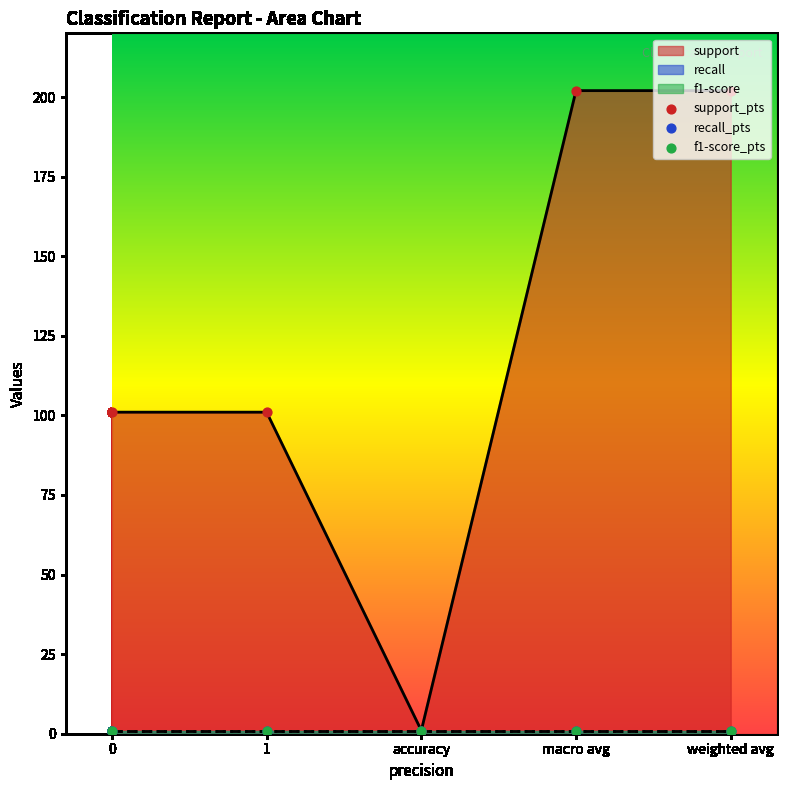

Which series reaches the minimum Y coordinate?

support